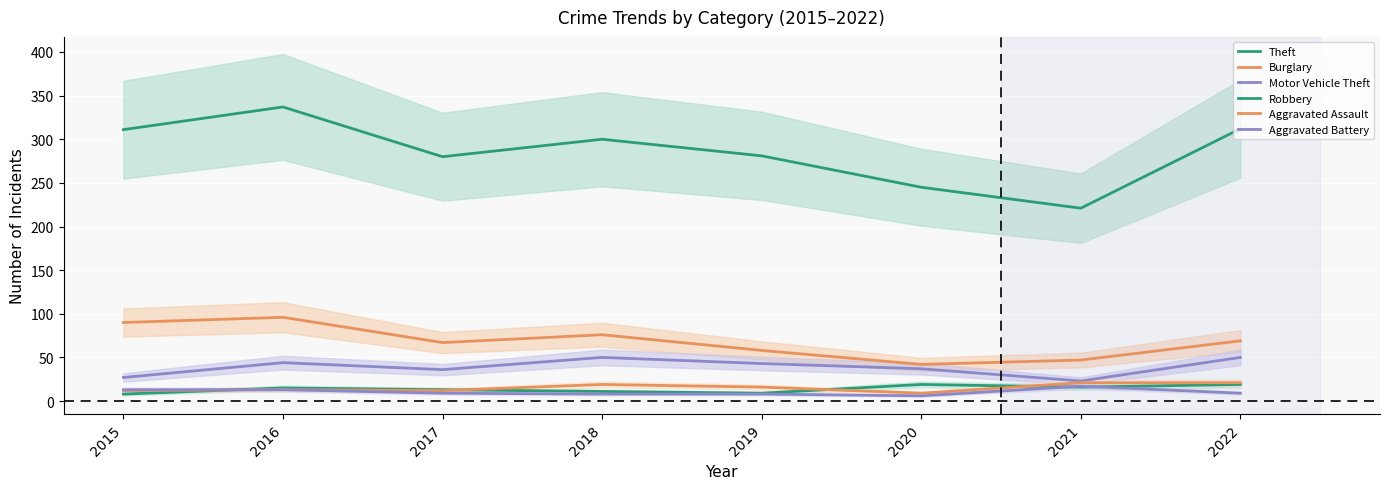

Between 2016 and 2020, which series saw the biggest shift?

Theft